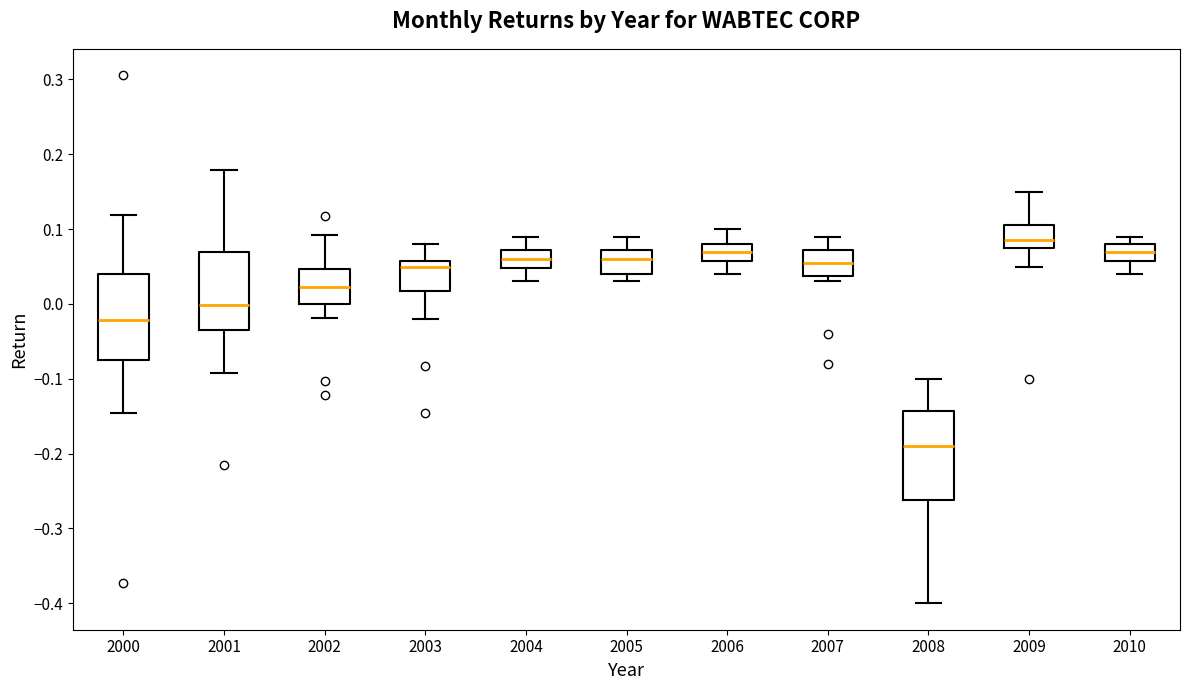

Where is the upper edge of the box at x = 2000 on the y-axis? The values are not printed on the chart, so give them approximately, as read against the axis.

0.04